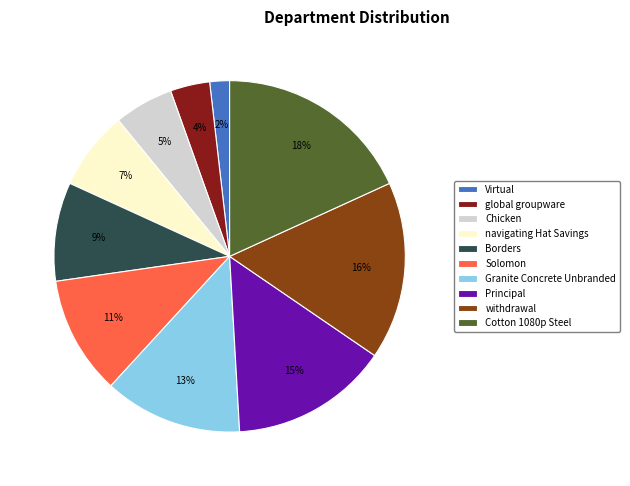

Between Virtual and Principal, which is larger?

Principal